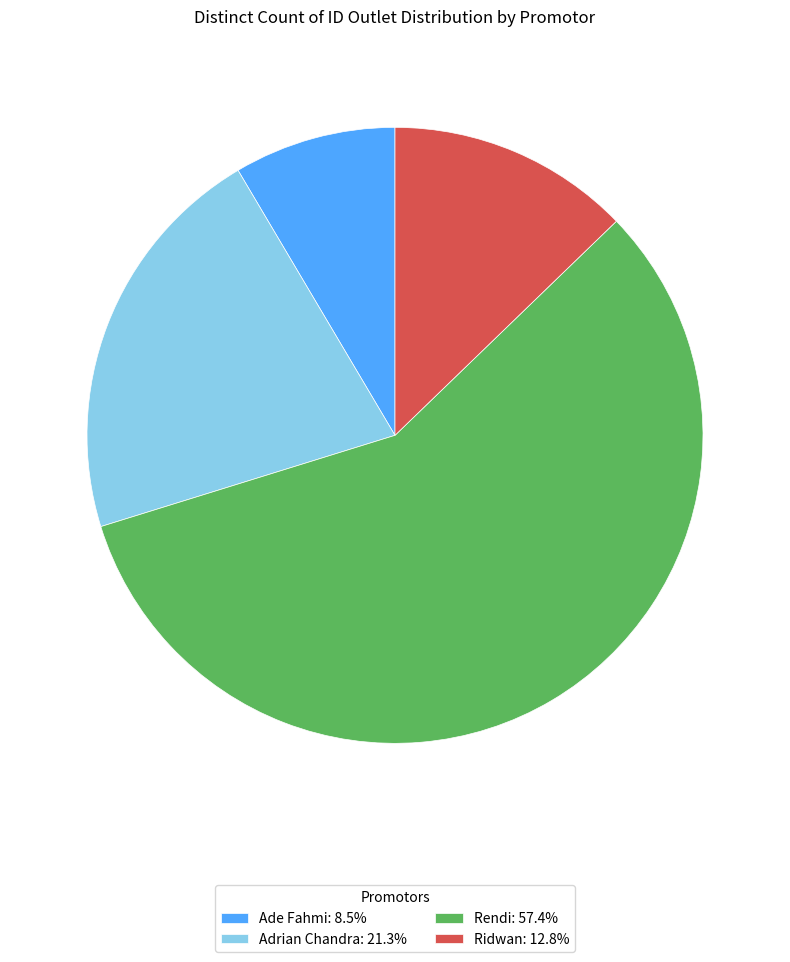

How many segments does this pie chart have?

4